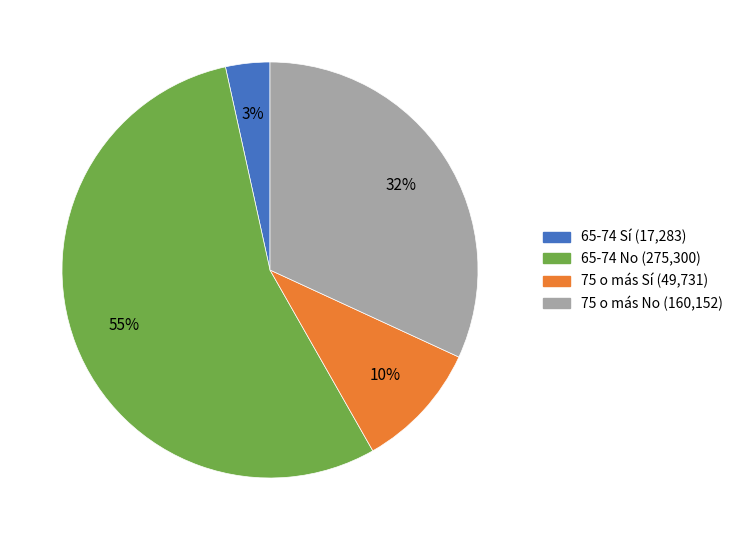

To the nearest percent, what is the combined percentage of 65-74 No and 75 o más Sí?

65%